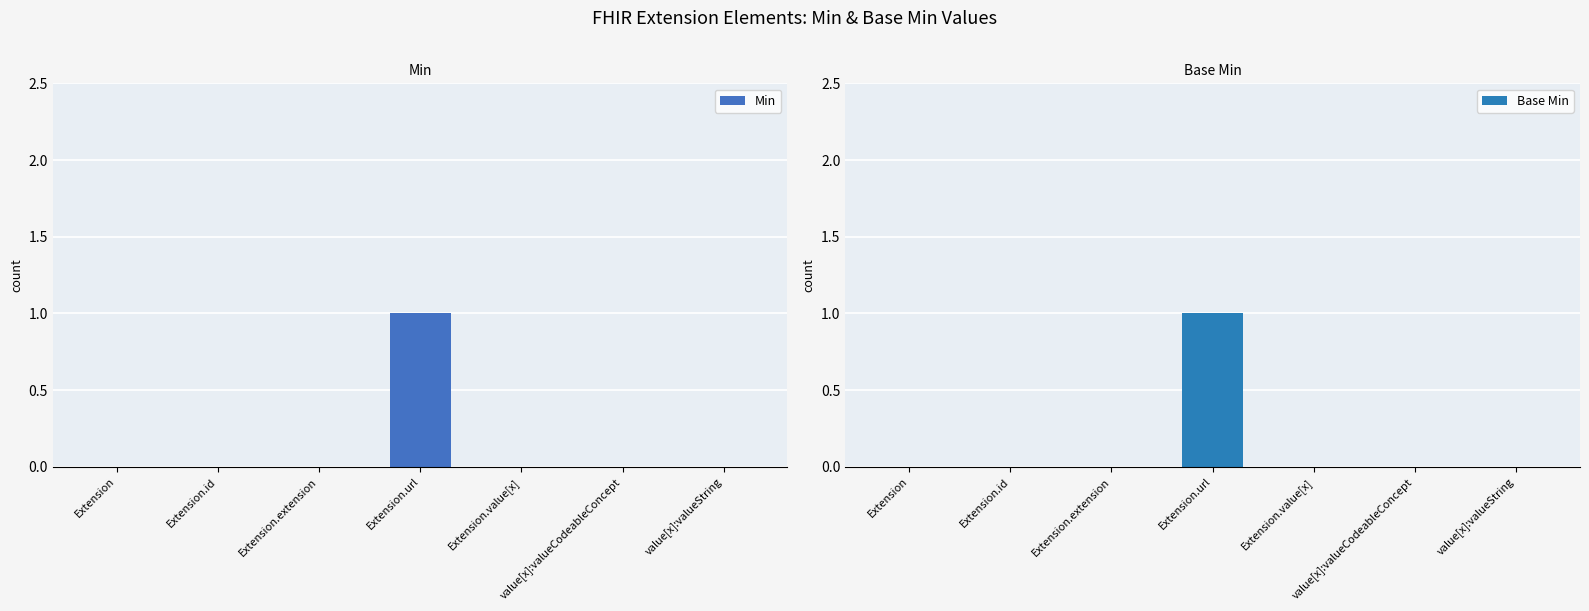

The value of Base Min at Extension.value[x] is 1. True or false?

False